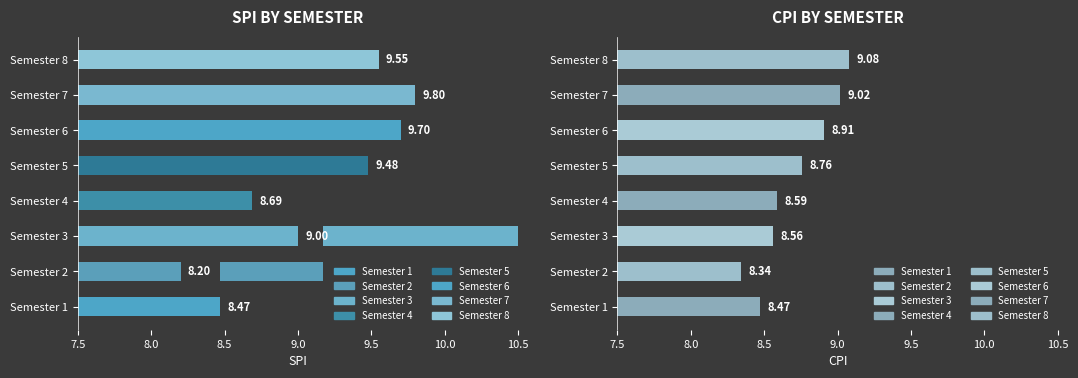

Reading left to right, transcribe all the data shown in this chart.

SPI: Semester 1=8.5	Semester 2=8.2	Semester 3=9.0	Semester 4=8.7	Semester 5=9.5	Semester 6=9.7	Semester 7=9.8	Semester 8=9.6
CPI: Semester 1=8.5	Semester 2=8.3	Semester 3=8.6	Semester 4=8.6	Semester 5=8.8	Semester 6=8.9	Semester 7=9.0	Semester 8=9.1